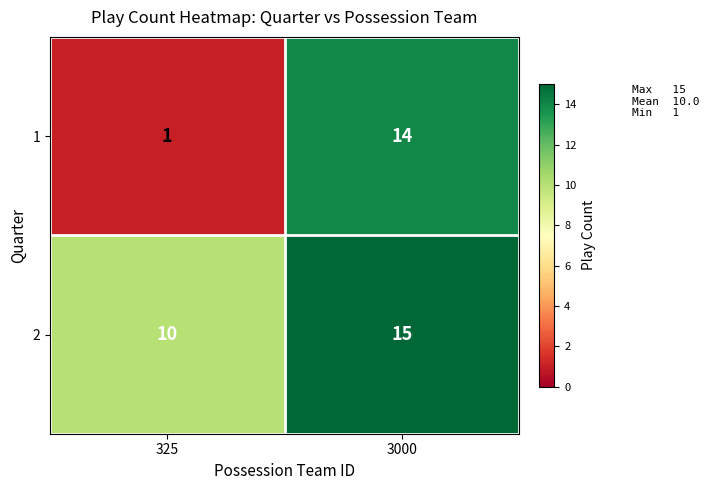

List the labels in order of 2 value, largest first.

3000, 325